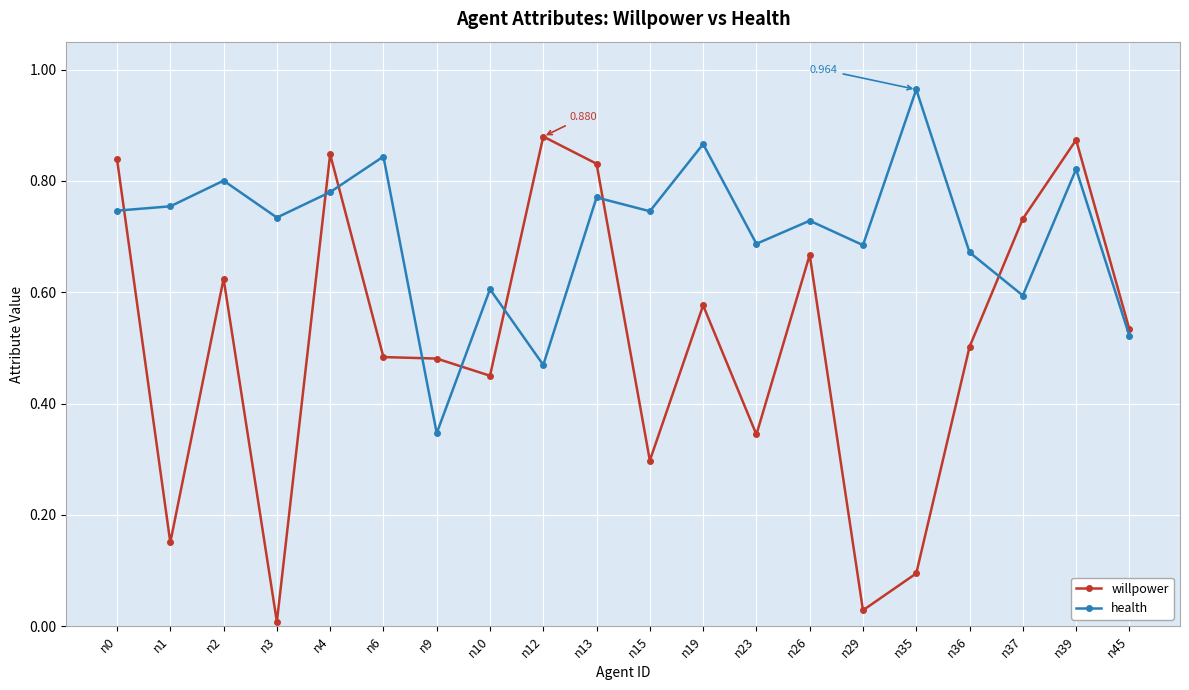

True or false: willpower and health cross at least once.

True